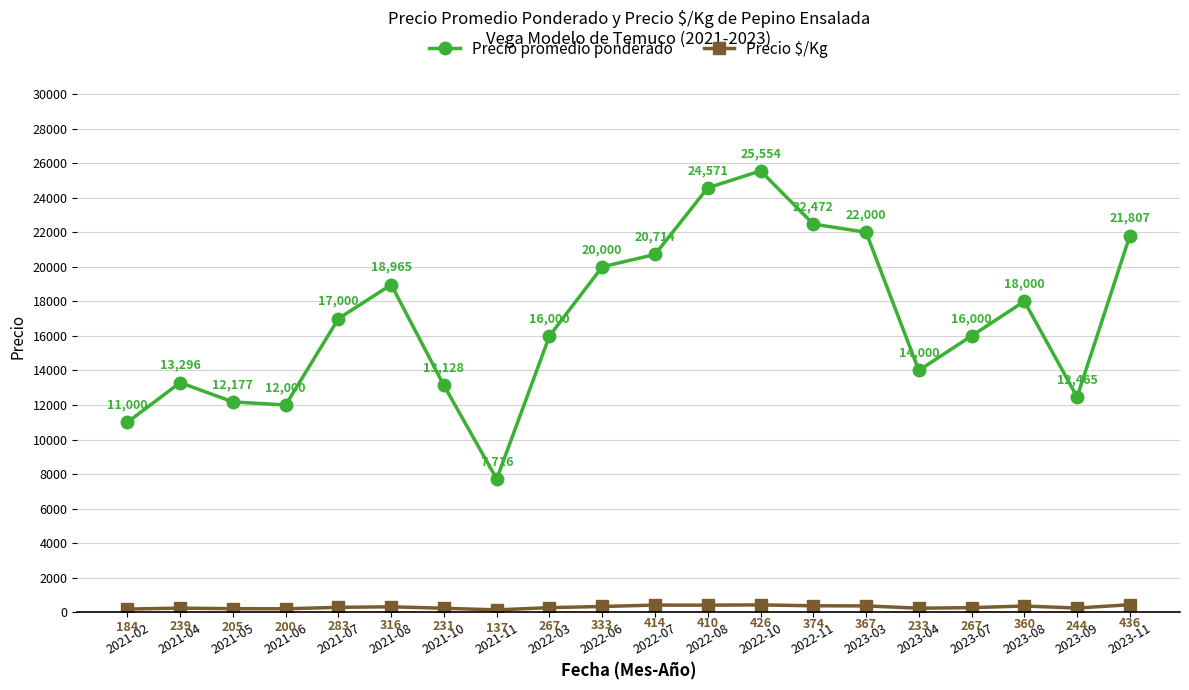

What is the total value across all series at 2021-04?

13535